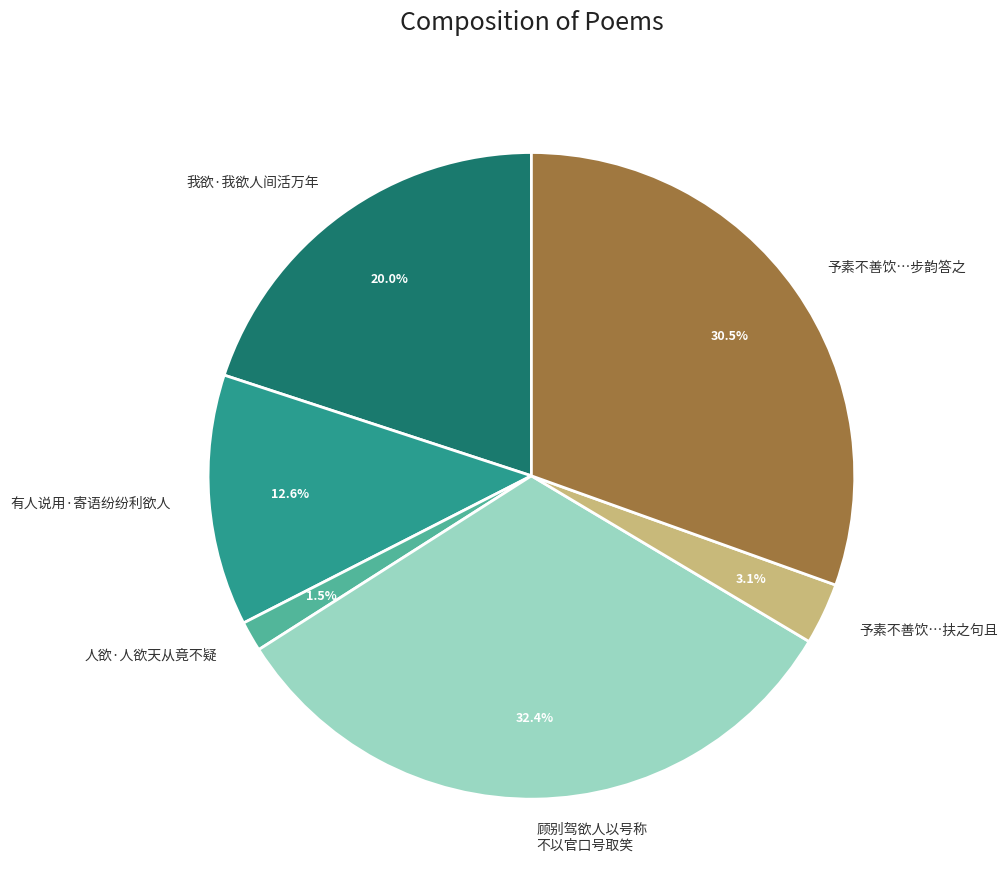

Rank the categories by value from lowest to highest.

人欲·人欲天从竟不疑, 予素不善饮…扶之句且, 有人说用·寄语纷纷利欲人, 我欲·我欲人间活万年, 予素不善饮…步韵答之, 顾别驾欲人以号称 不以官口号取笑